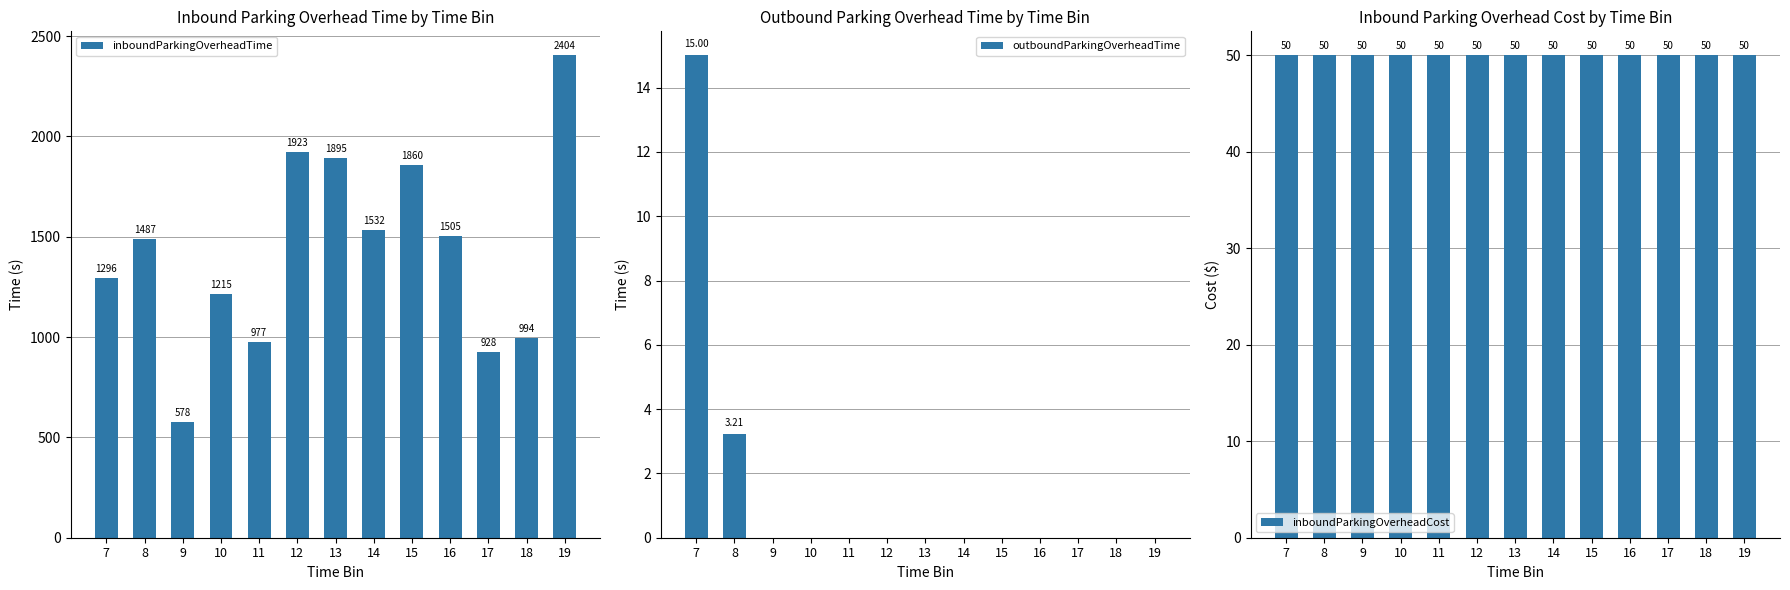

Which series changed the most between 17 and 19?

inboundParkingOverheadTime